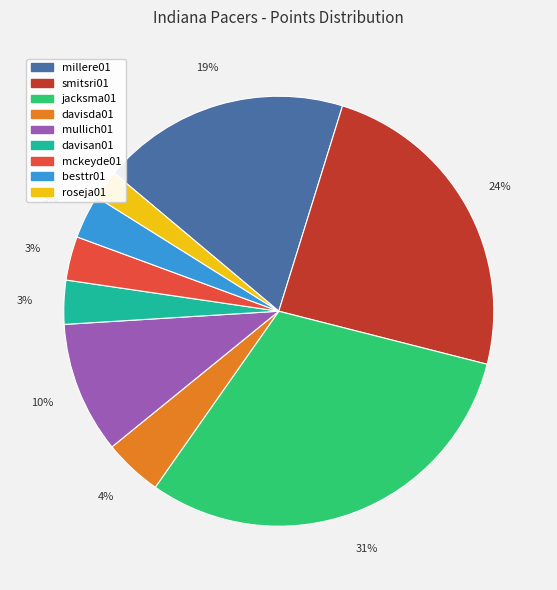

Combined, do jacksma01 and davisda01 account for over 50%?

No